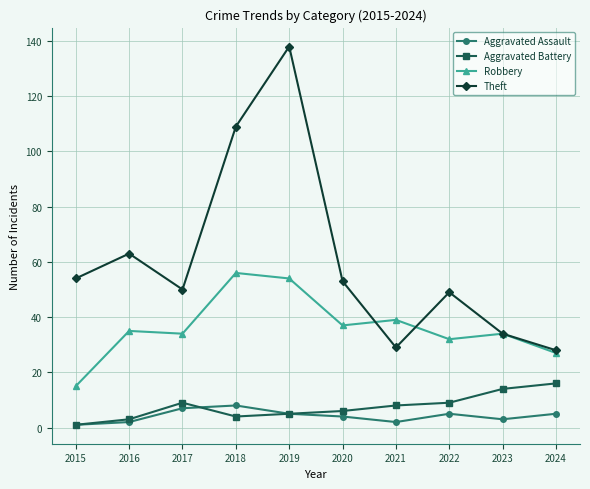

Is this an area chart (filled region under the line)?

No